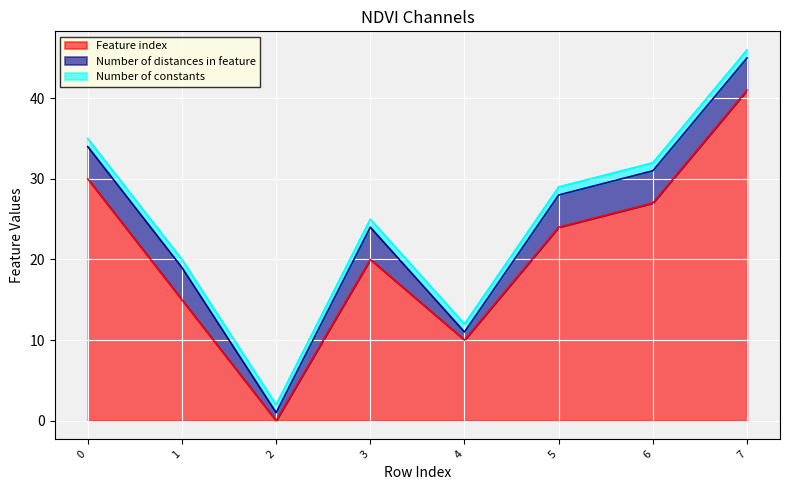

Reading right to left, transcribe all the data shown in this chart.

Feature index: 7=41	6=27	5=24	4=10	3=20	2=0	1=15	0=30
Number of distances in feature: 7=4	6=4	5=4	4=1	3=4	2=1	1=4	0=4
Number of constants: 7=1	6=1	5=1	4=1	3=1	2=1	1=1	0=1